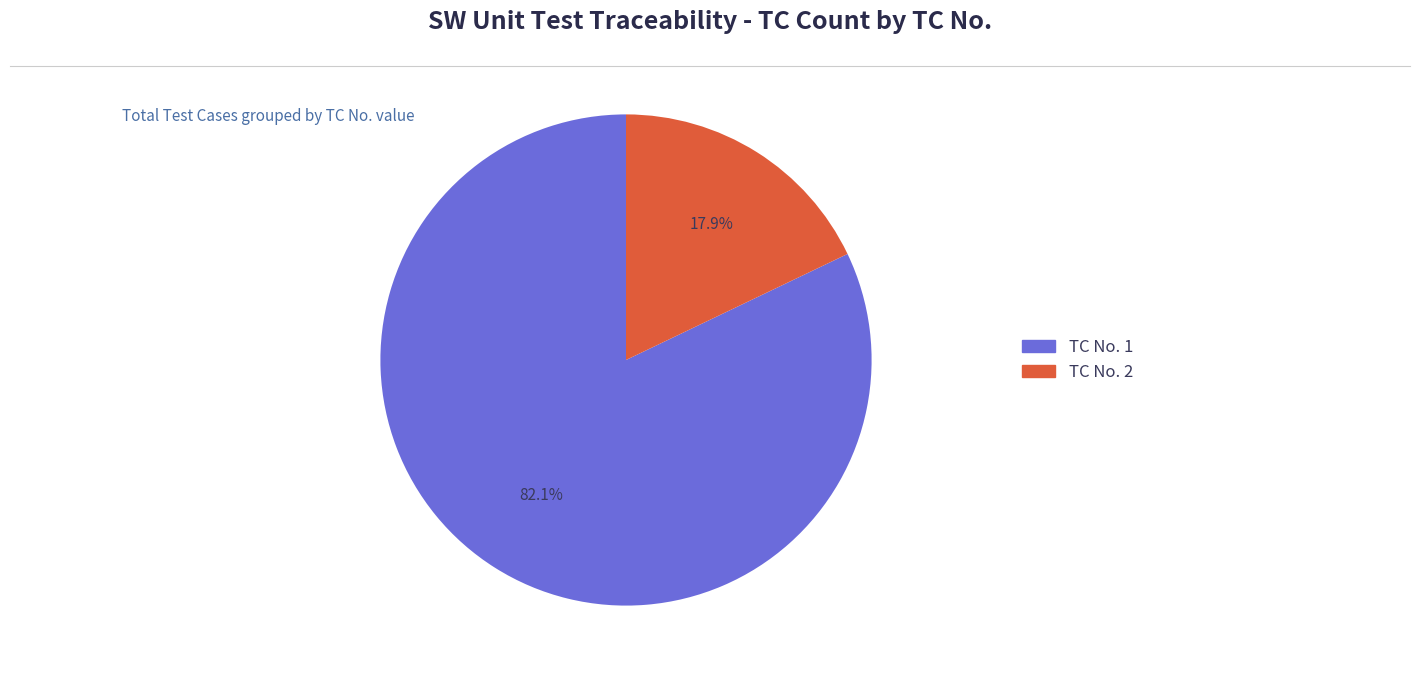

Is there a majority slice in this chart?

Yes